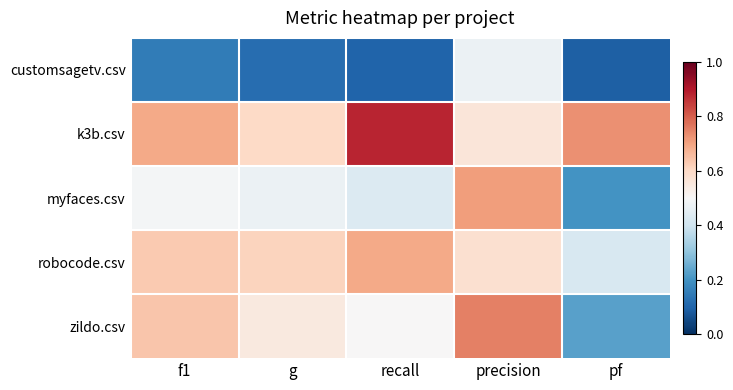

Which label corresponds to the largest value in the chart?

recall